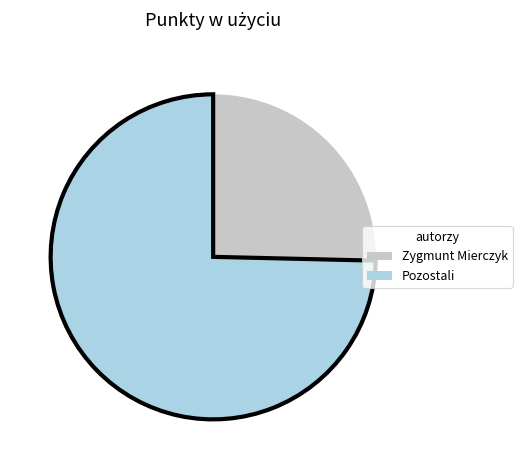

Count the number of slices in the pie.

2